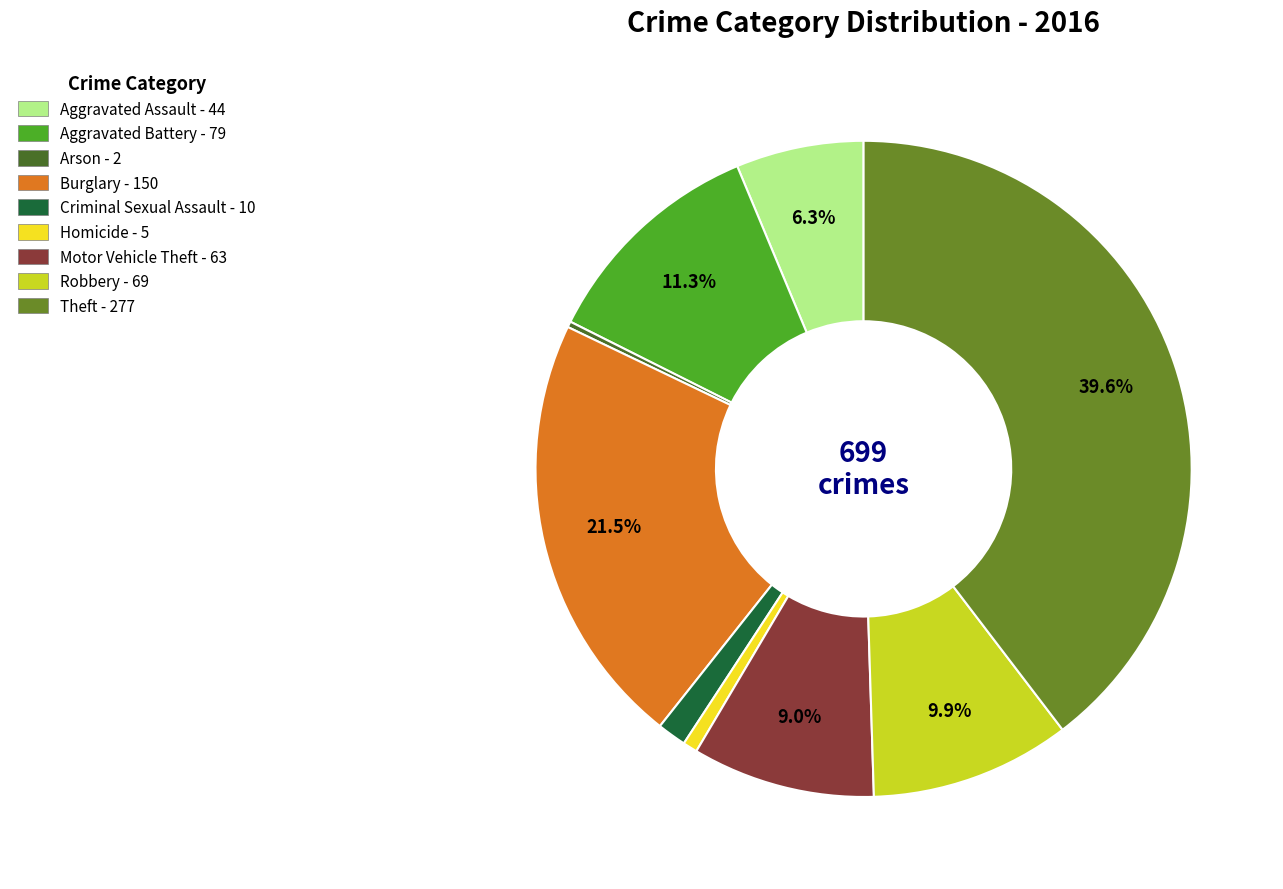

To the nearest percent, what percentage of the pie is Theft?

40%